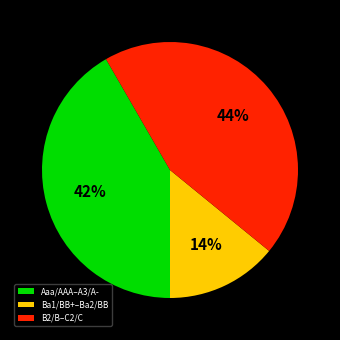

Rank the categories by value from lowest to highest.

Ba1/BB+–Ba2/BB, Aaa/AAA–A3/A-, B2/B–C2/C